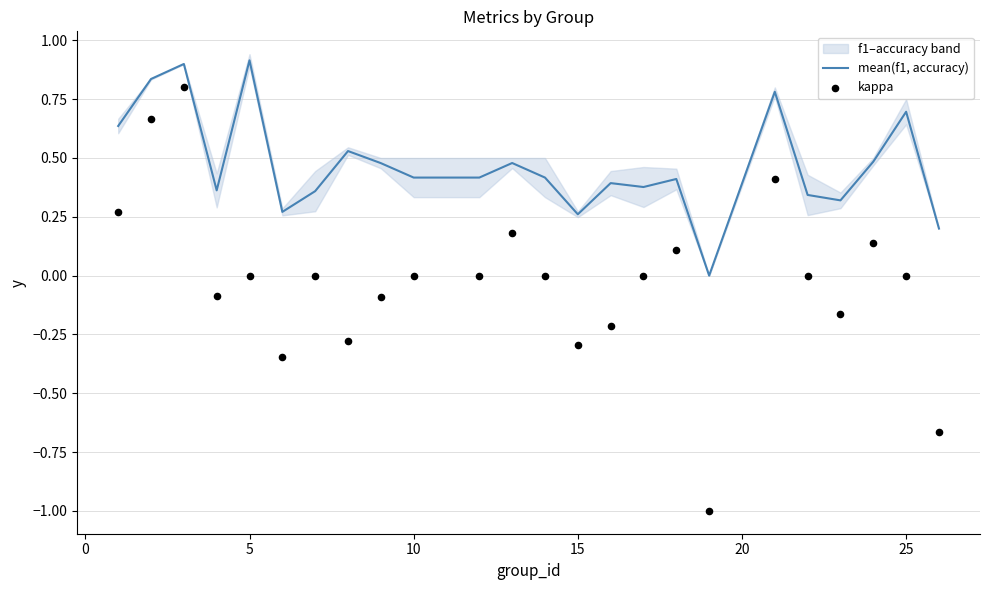

What are all the series names shown in the legend?

mean(f1, accuracy), kappa